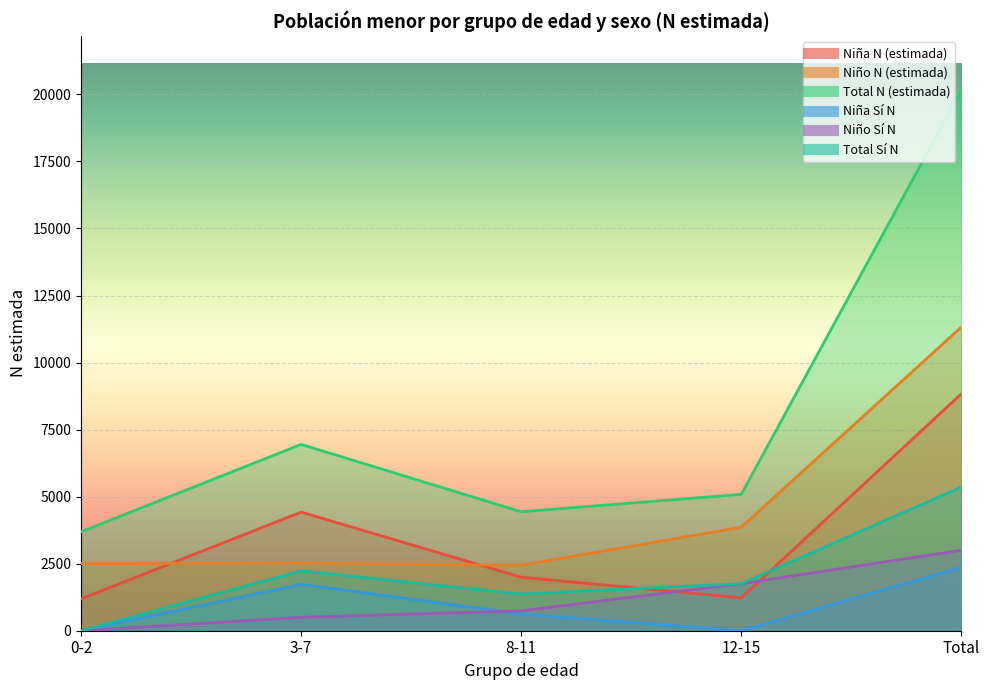

What is the difference between the highest and lowest values at 8-11?

3810